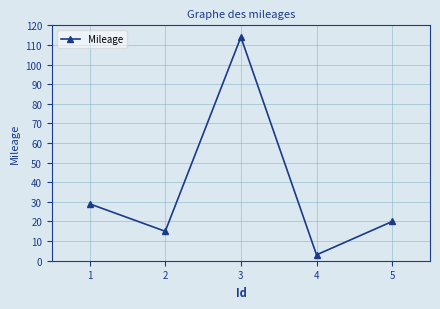

Where is the first local minimum?

2